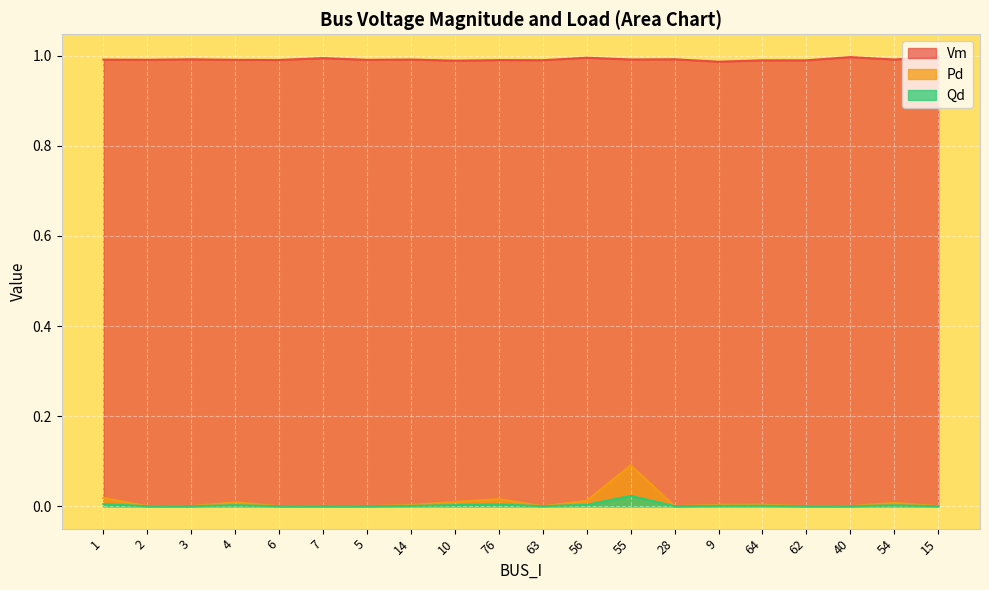

Which series changed the most between 28 and 15?

Vm